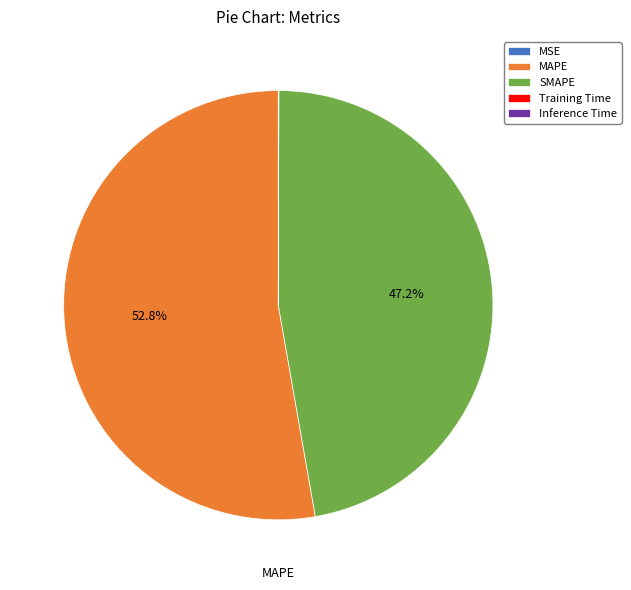

Is there a majority slice in this chart?

Yes